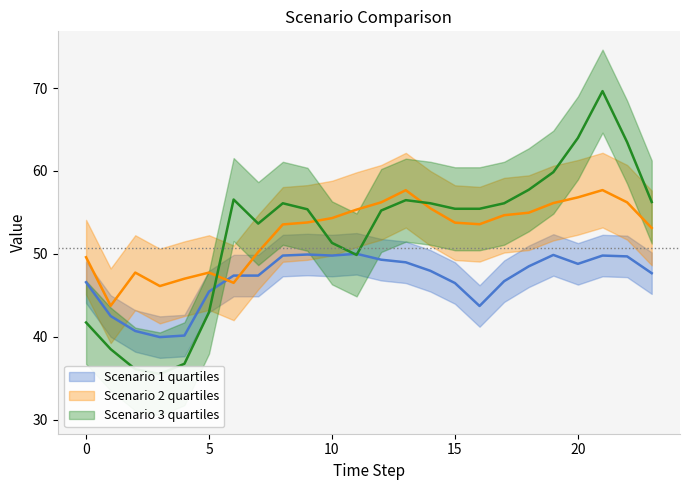

What is the spread (max minus min) of values at 10?

4.5